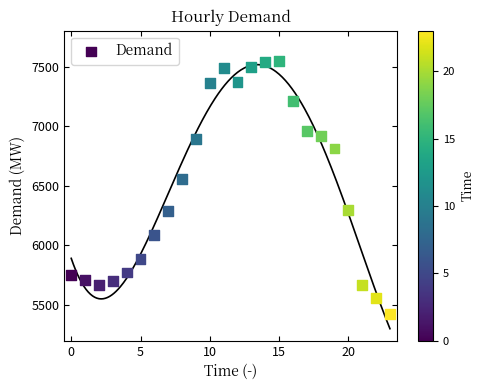

What is the range of Y values (max minus min)?

2118